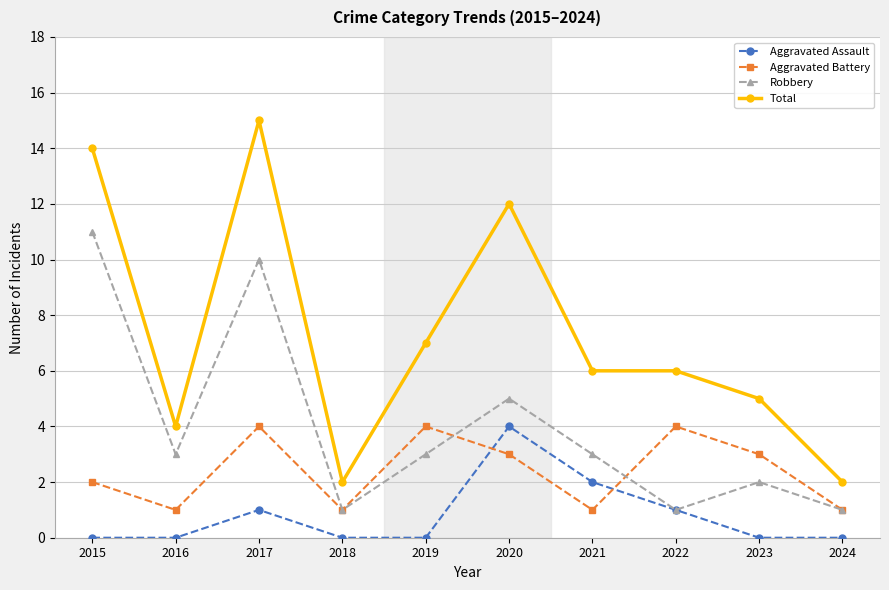

At how many categories does at least one series exceed 10?

3